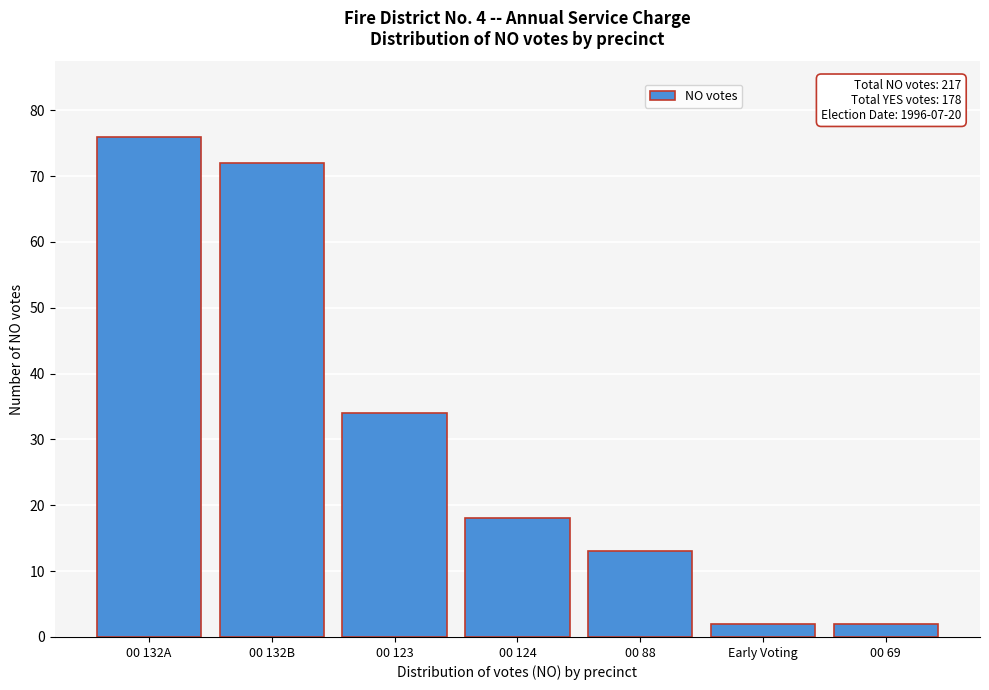

Reading left to right, what are all the values shown in this chart?

00 132A=76	00 132B=72	00 123=34	00 124=18	00 88=13	Early Voting=2	00 69=2